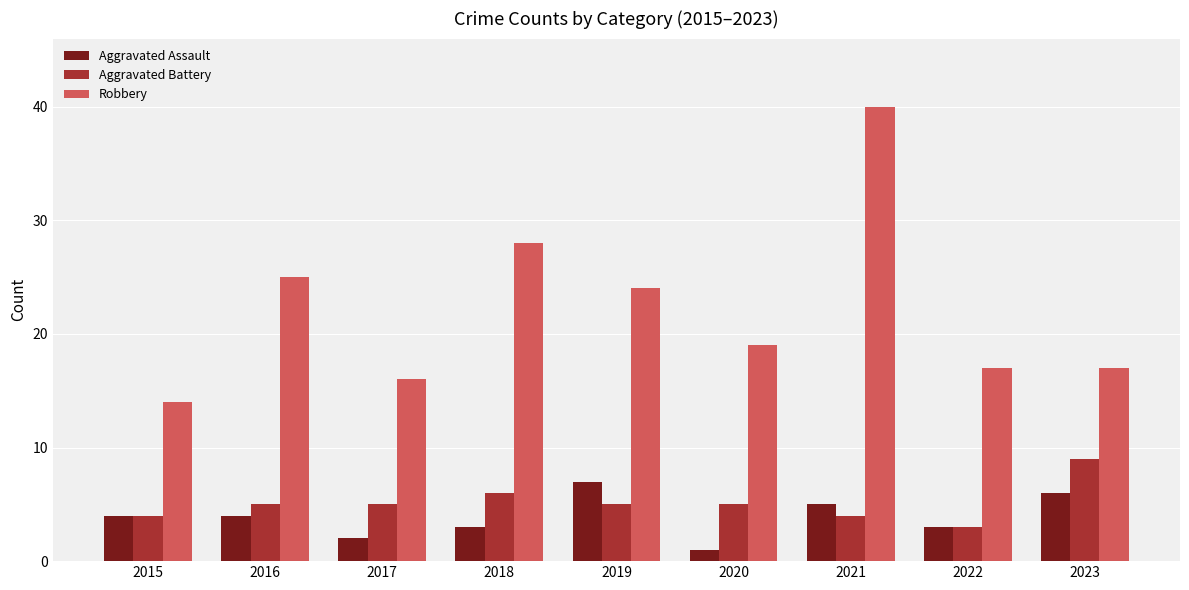

What is the difference between the maximum and minimum values in the Aggravated Assault series?

6